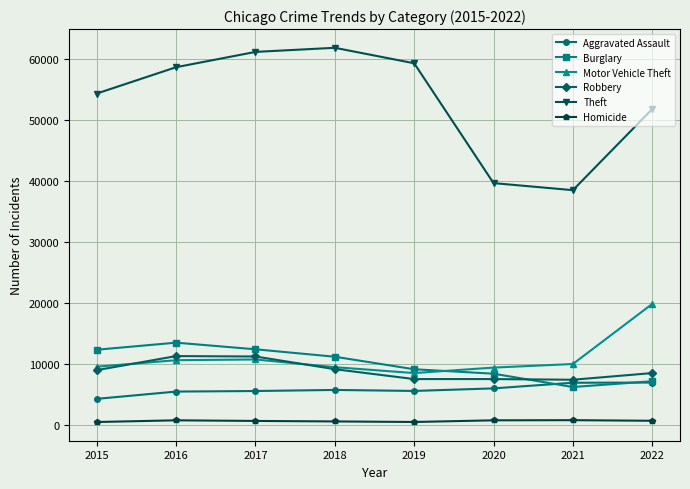

Which series changed the most between 2019 and 2020?

Theft